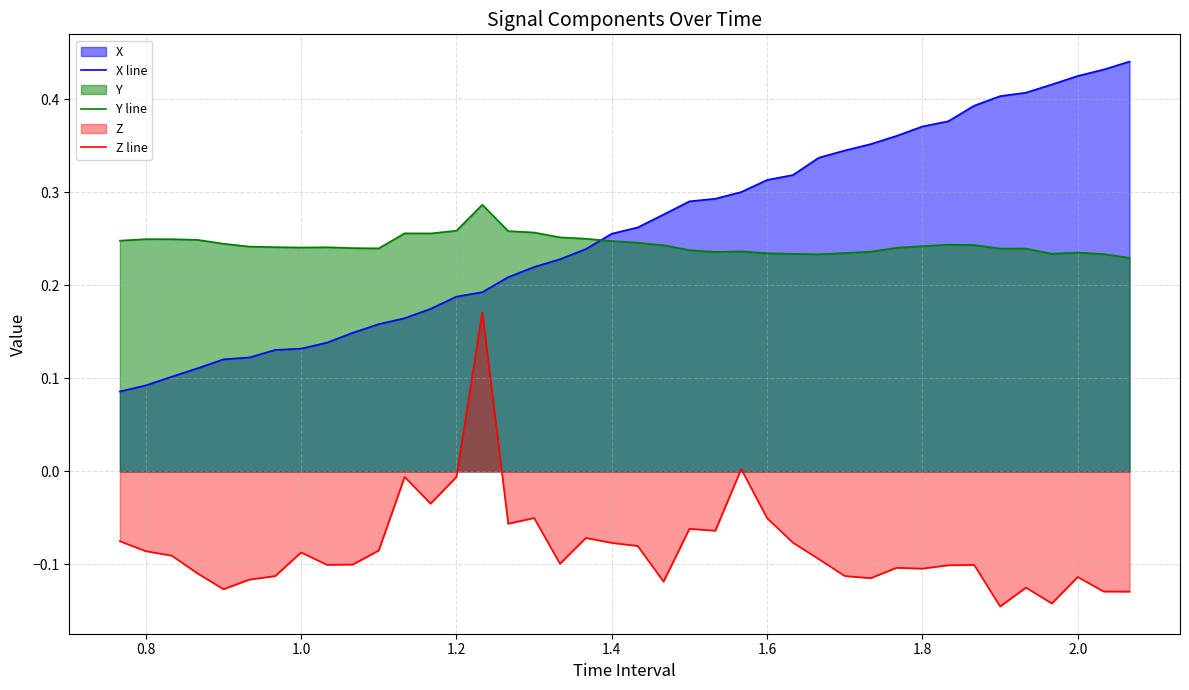

Which series has the largest total across all categories?

X line